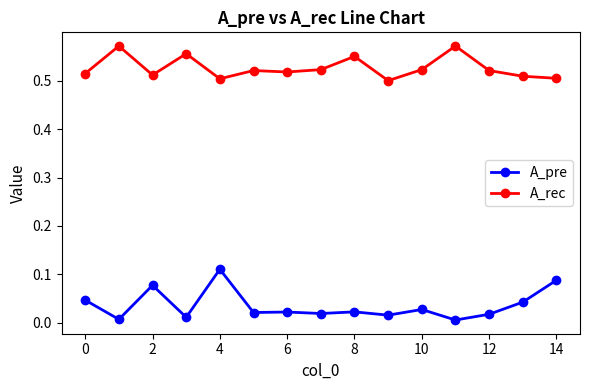

Does the chart display data point markers on the line(s)?

Yes